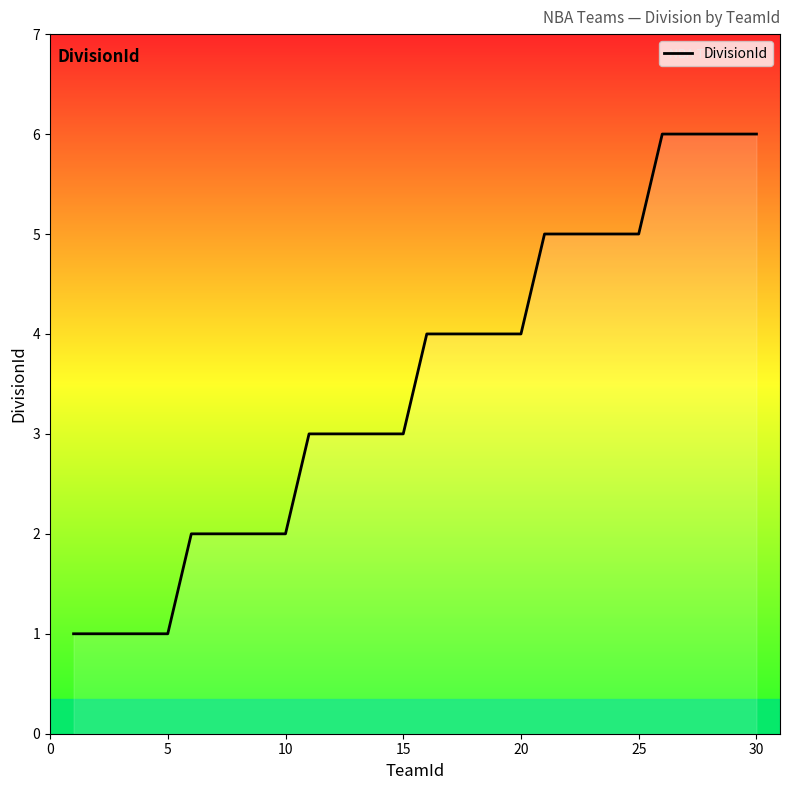

What is the difference between the maximum and minimum values?

5